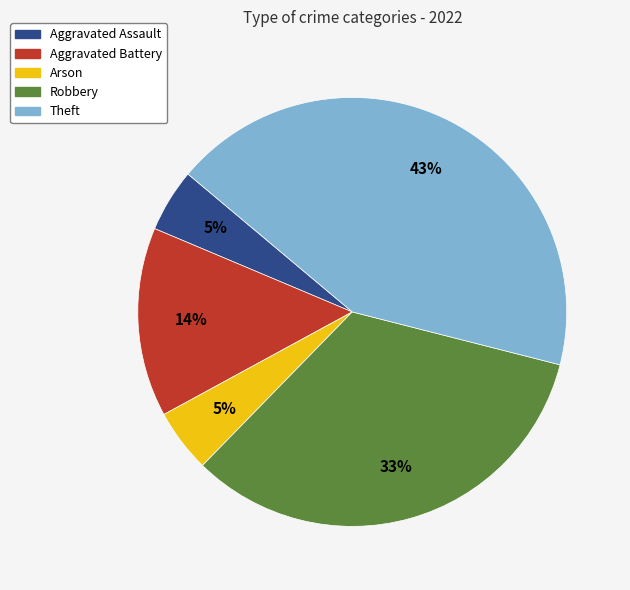

The Aggravated Assault slice represents 16% of the pie. True or false?

False